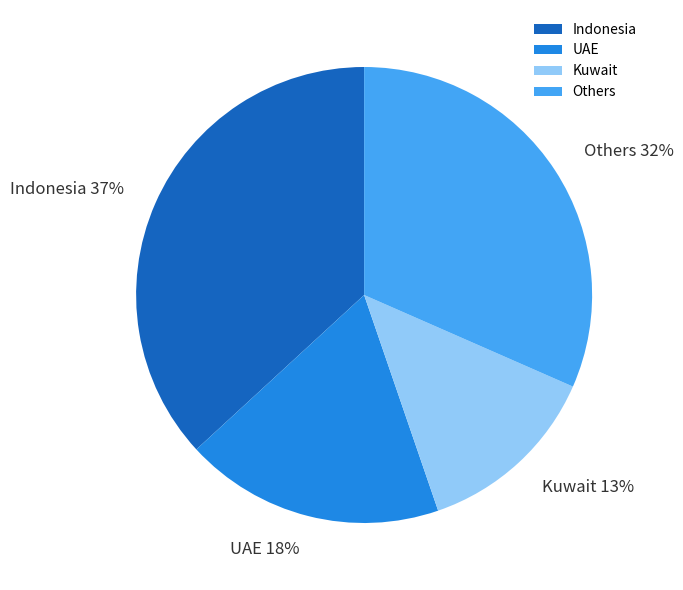

Which has a higher value, Indonesia or UAE?

Indonesia